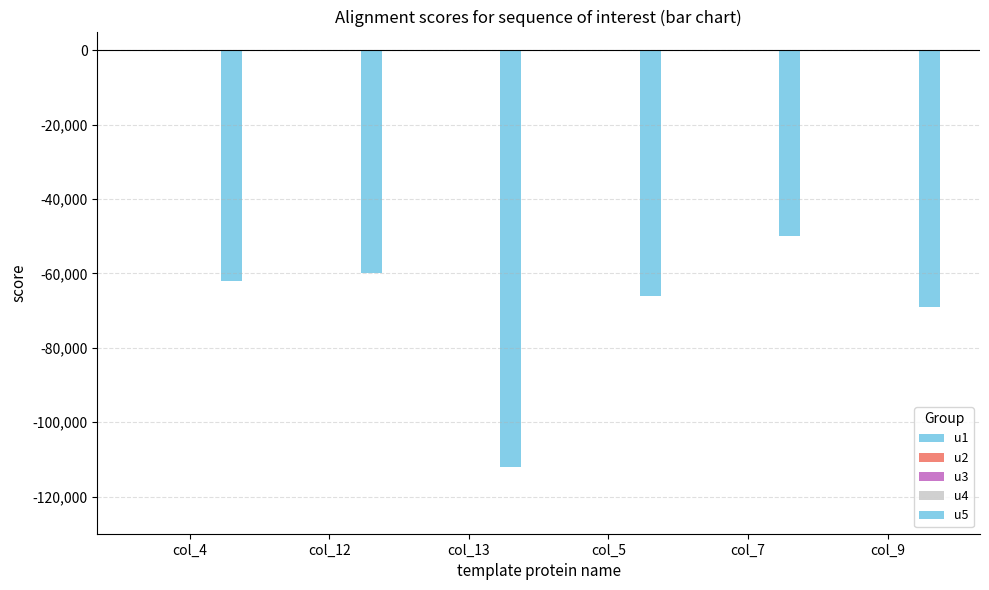

Are the bars grouped side by side (vs. stacked)?

No